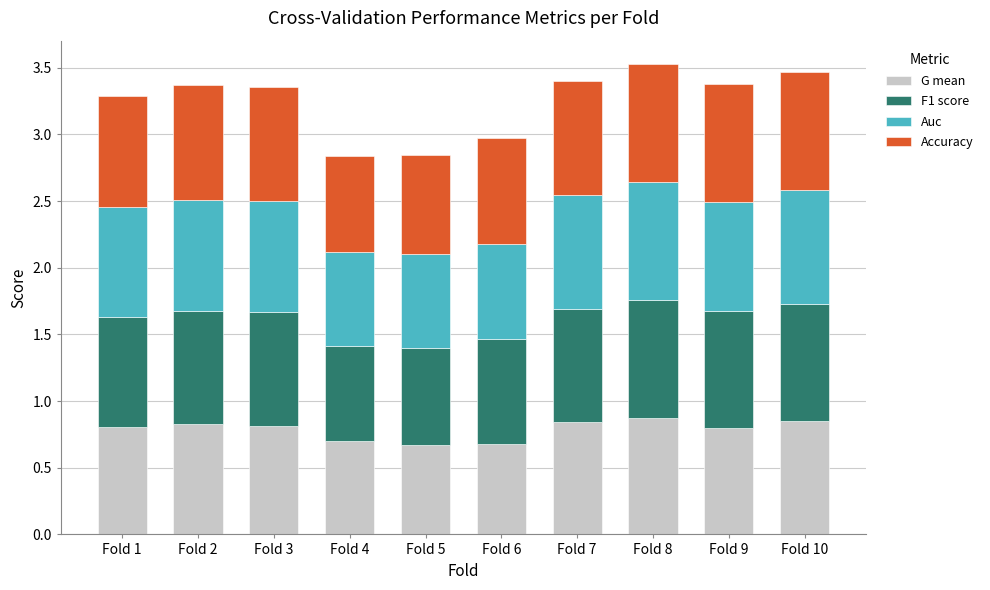

The value of G mean at Fold 9 is 0.8. True or false?

True